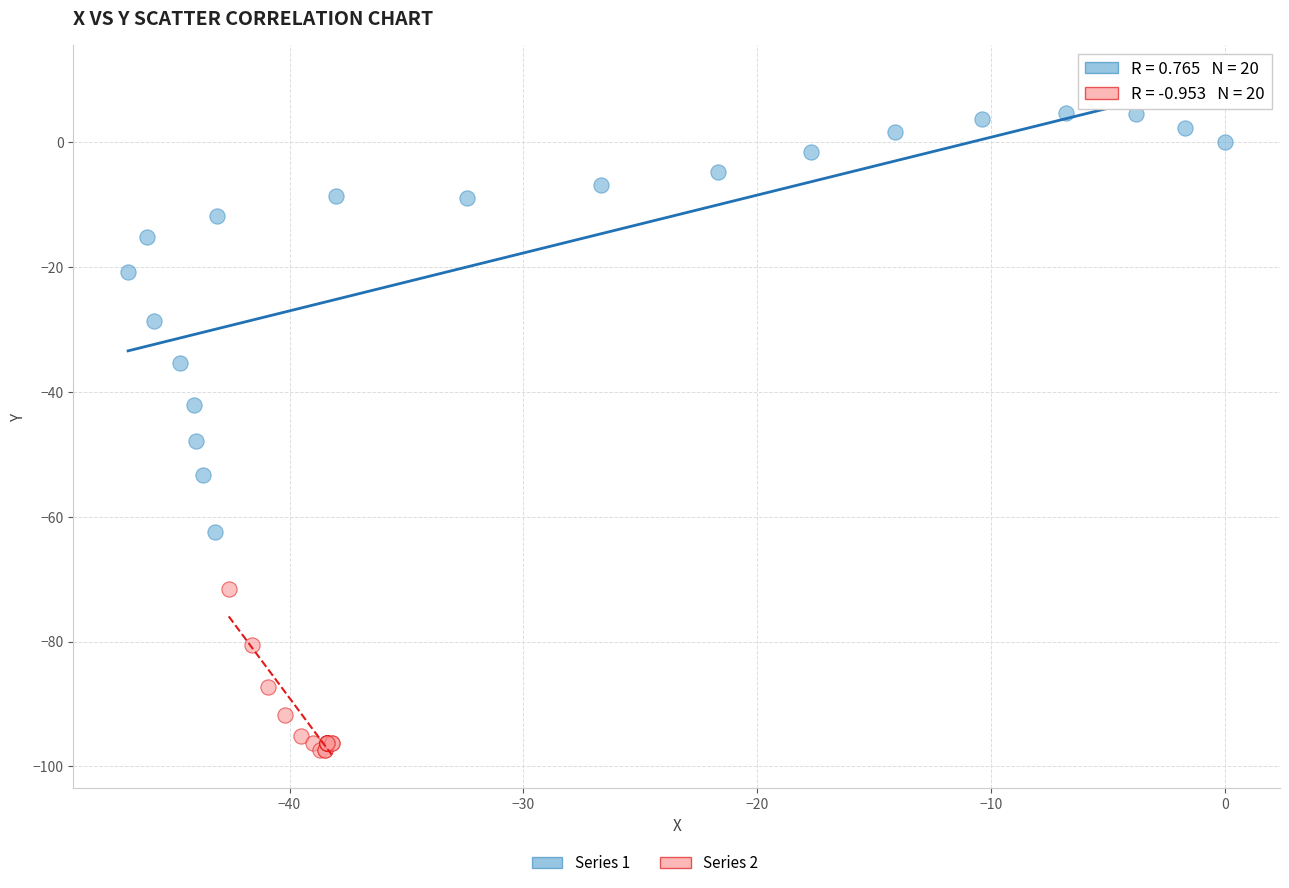

Which series contains the lowest Y value?

Series 2